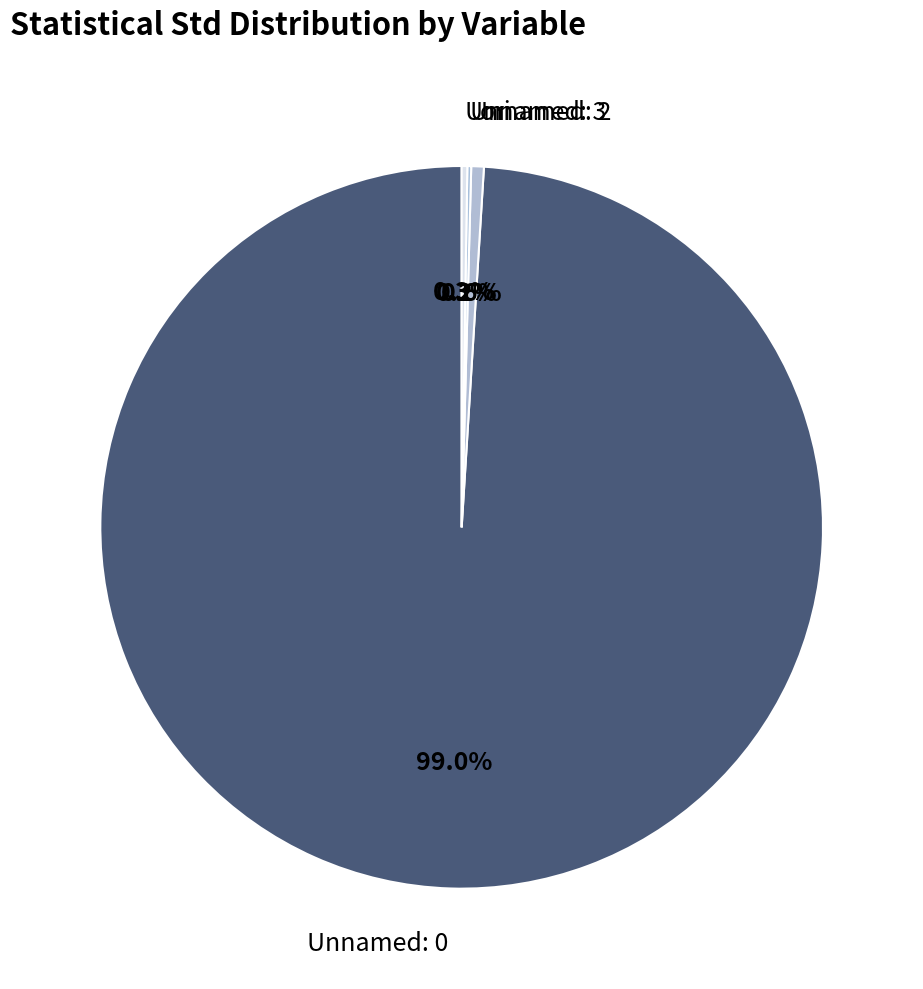

Is ori the majority of the pie?

No